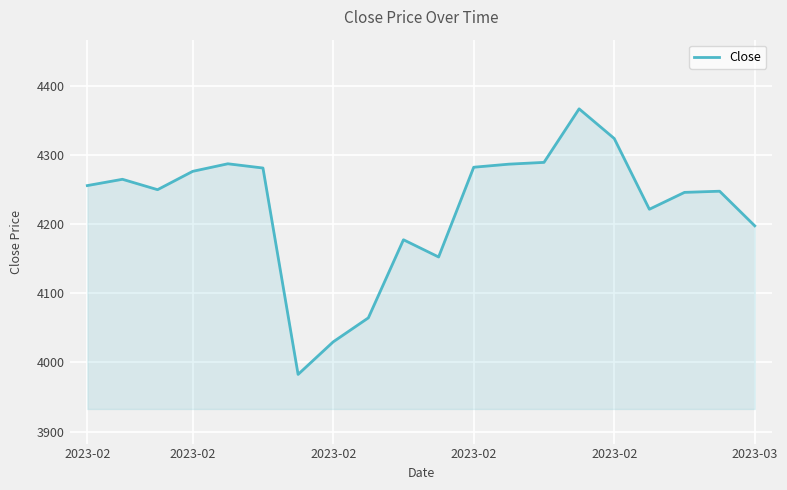

What is the greatest value displayed?

4366.4